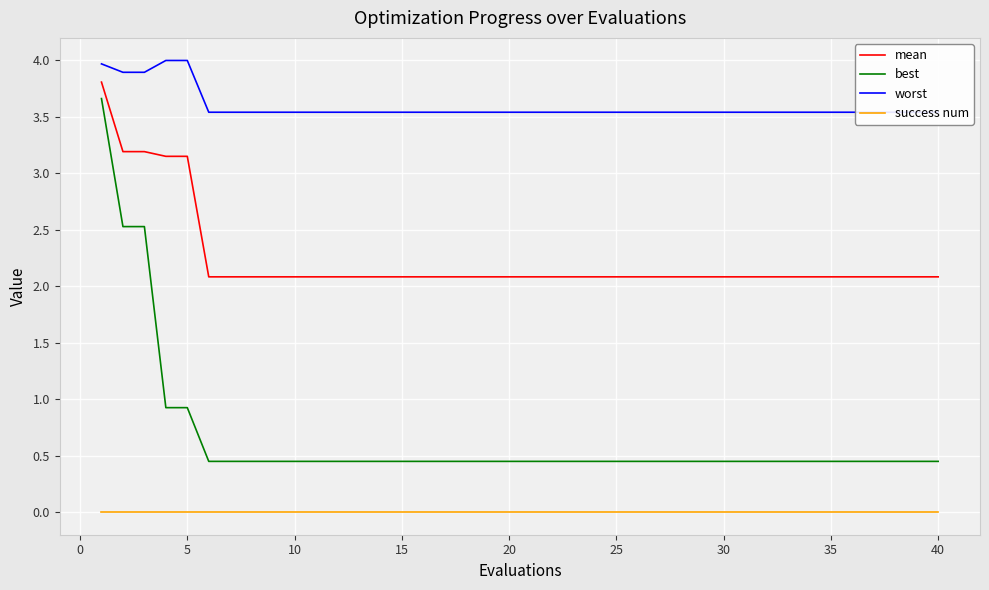

True or false: mean and best intersect in this chart.

False